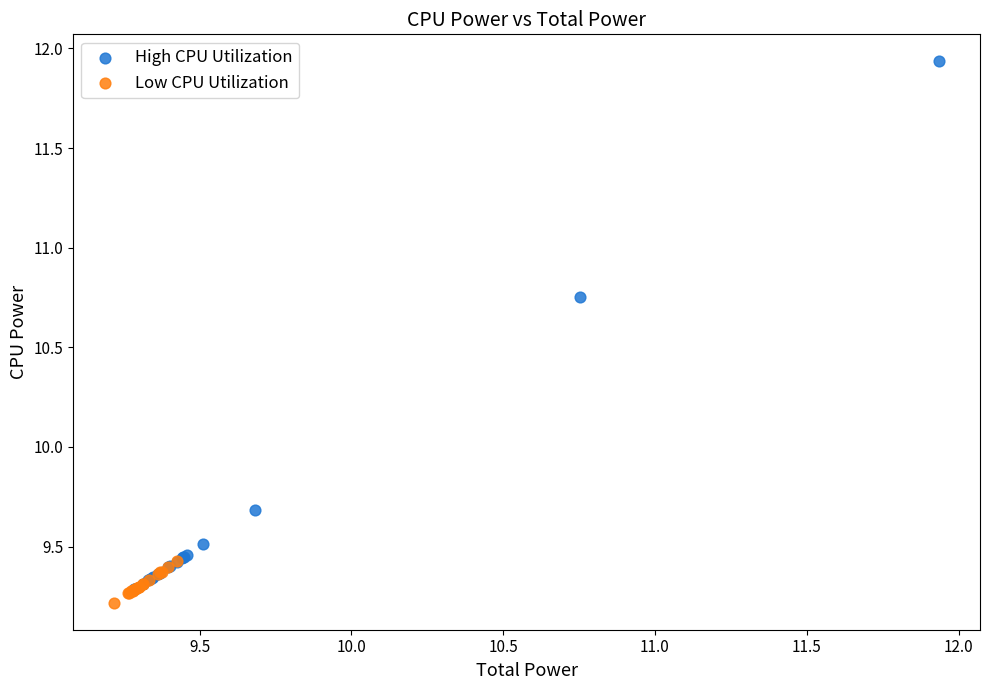

What are all the series names shown in the legend?

High CPU Utilization, Low CPU Utilization